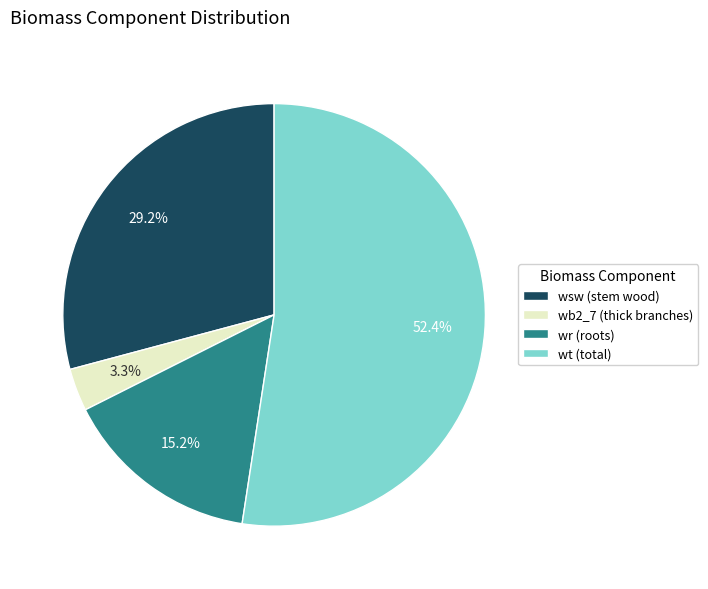

Which slice is the largest?

wt (total)